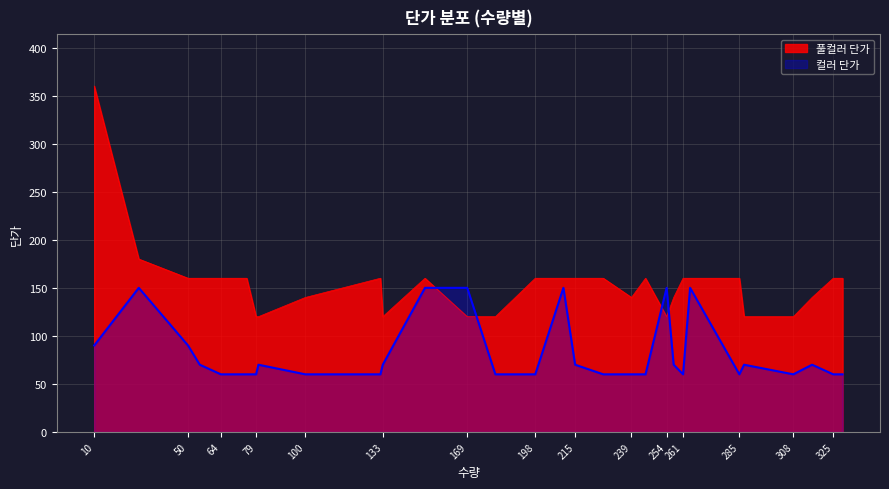

How many lines are shown in the chart?

2